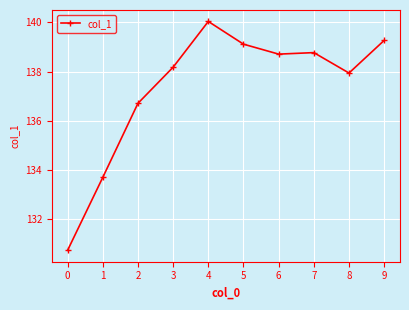

What is the value of the 8th point from the left?

138.8